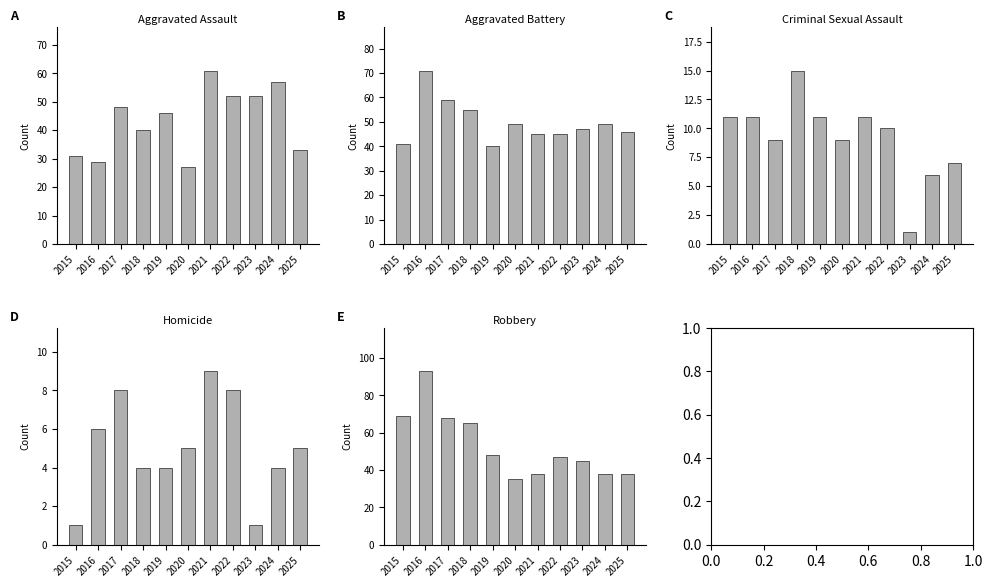

What value does the Aggravated Assault series have at 2024, to the nearest 5?

55